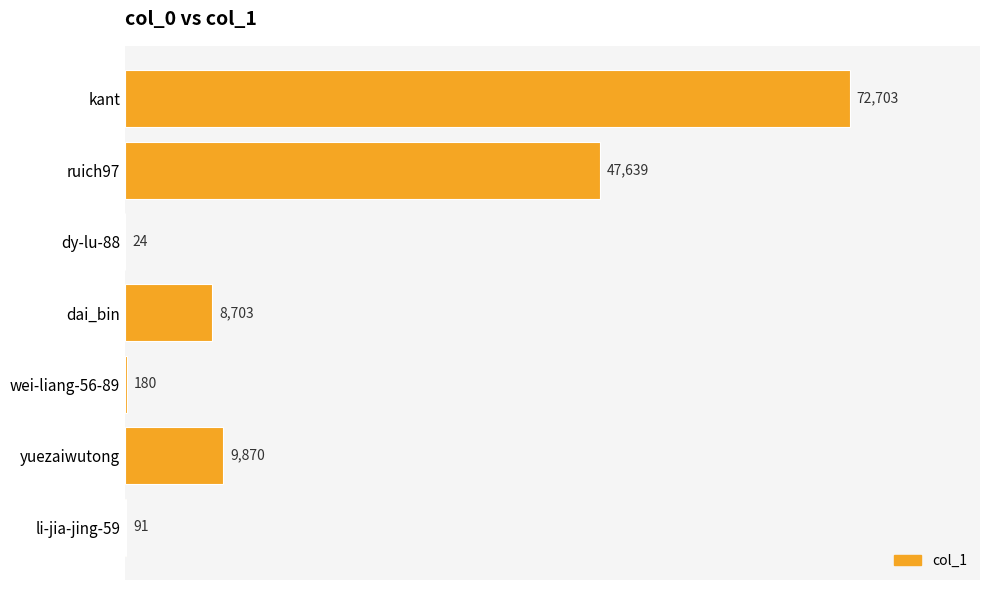

Is it true that the value at ruich97 is 47639?

True